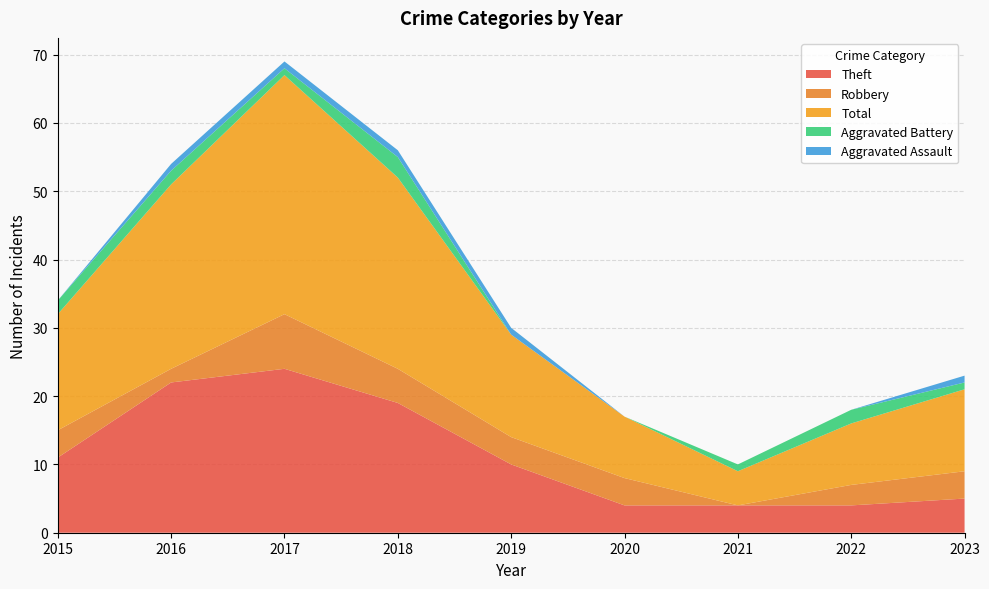

Reading left to right, what are all the values shown in this chart?

Theft: 2015=11	2016=22	2017=24	2018=19	2019=10	2020=4	2021=4	2022=4	2023=5
Robbery: 2015=4	2016=2	2017=8	2018=5	2019=4	2020=4	2021=0	2022=3	2023=4
Total: 2015=17	2016=27	2017=35	2018=28	2019=15	2020=9	2021=5	2022=9	2023=12
Aggravated Battery: 2015=2	2016=2	2017=1	2018=3	2019=0	2020=0	2021=1	2022=2	2023=1
Aggravated Assault: 2015=0	2016=1	2017=1	2018=1	2019=1	2020=0	2021=0	2022=0	2023=1